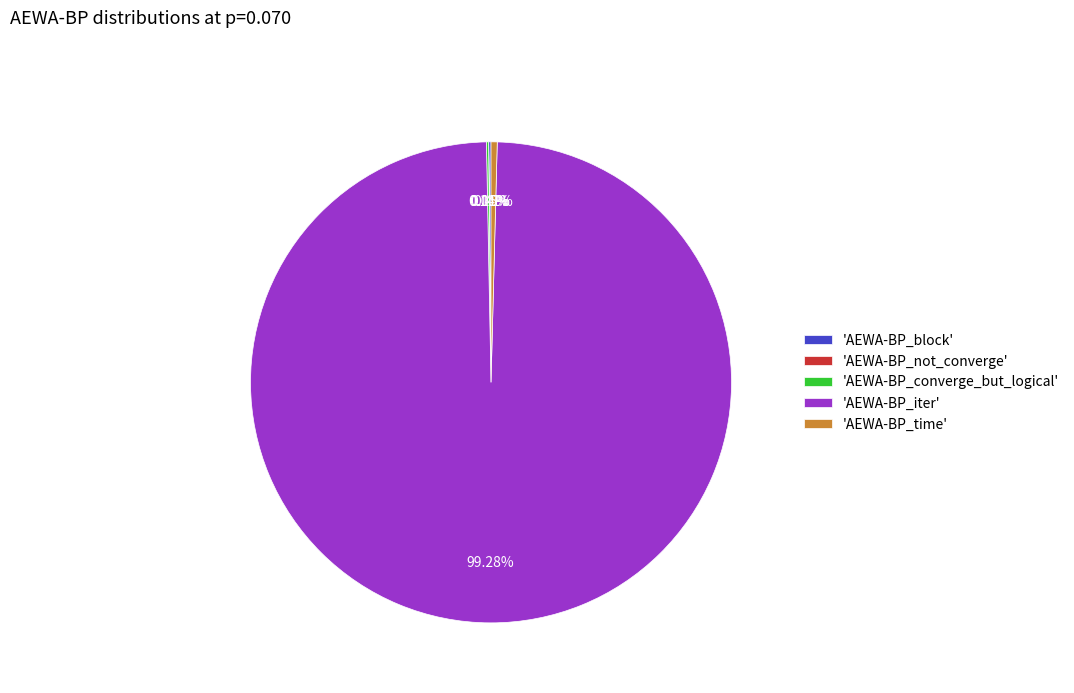

Which category has the biggest portion of the pie?

'AEWA-BP_iter'